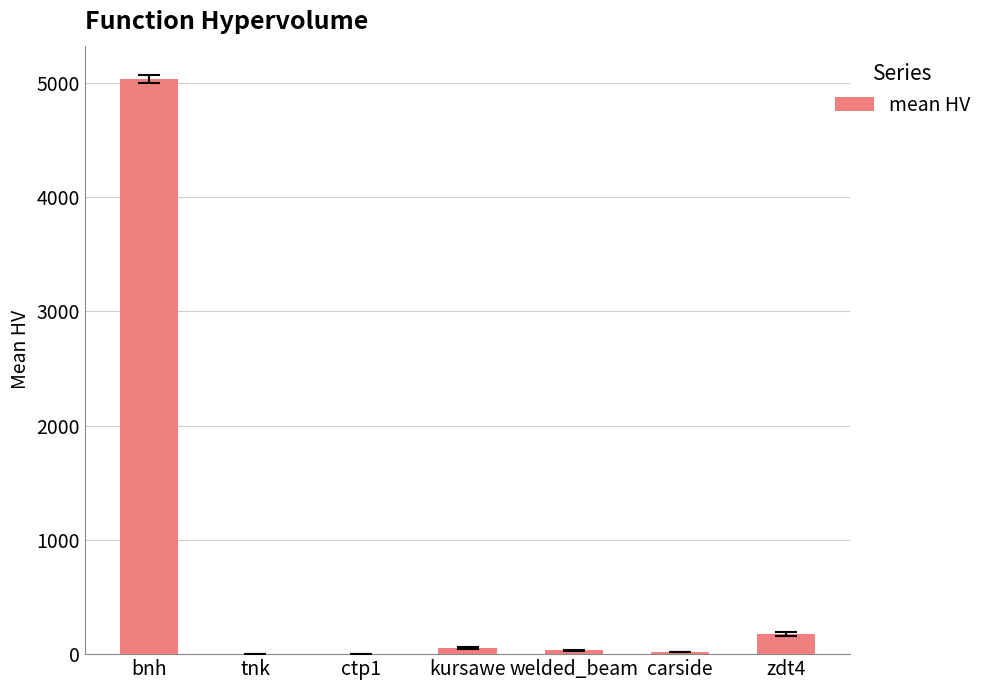

What is the sum of all values?

5326.2